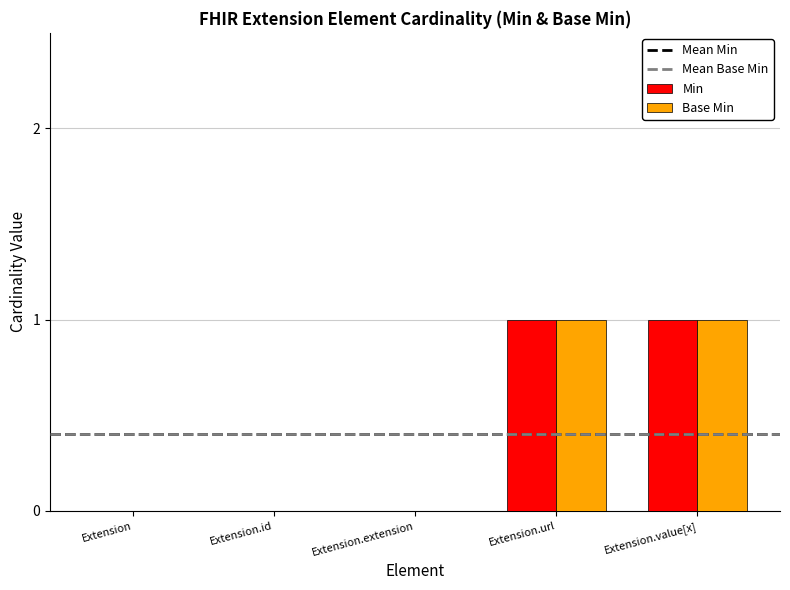

Is the value of Min at Extension.id greater than the value of Base Min at Extension.value[x]?

No